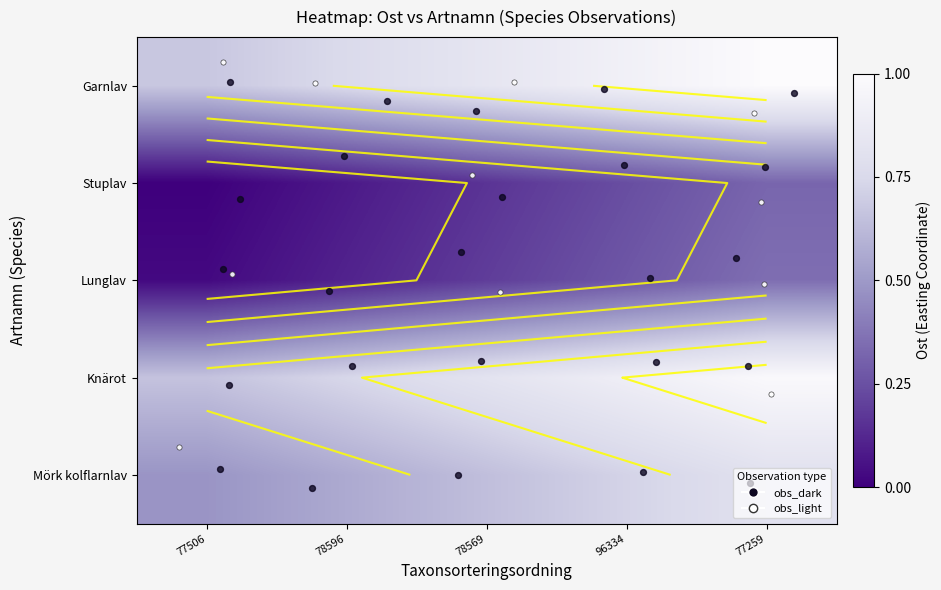

At how many categories does at least one series exceed 0?

5